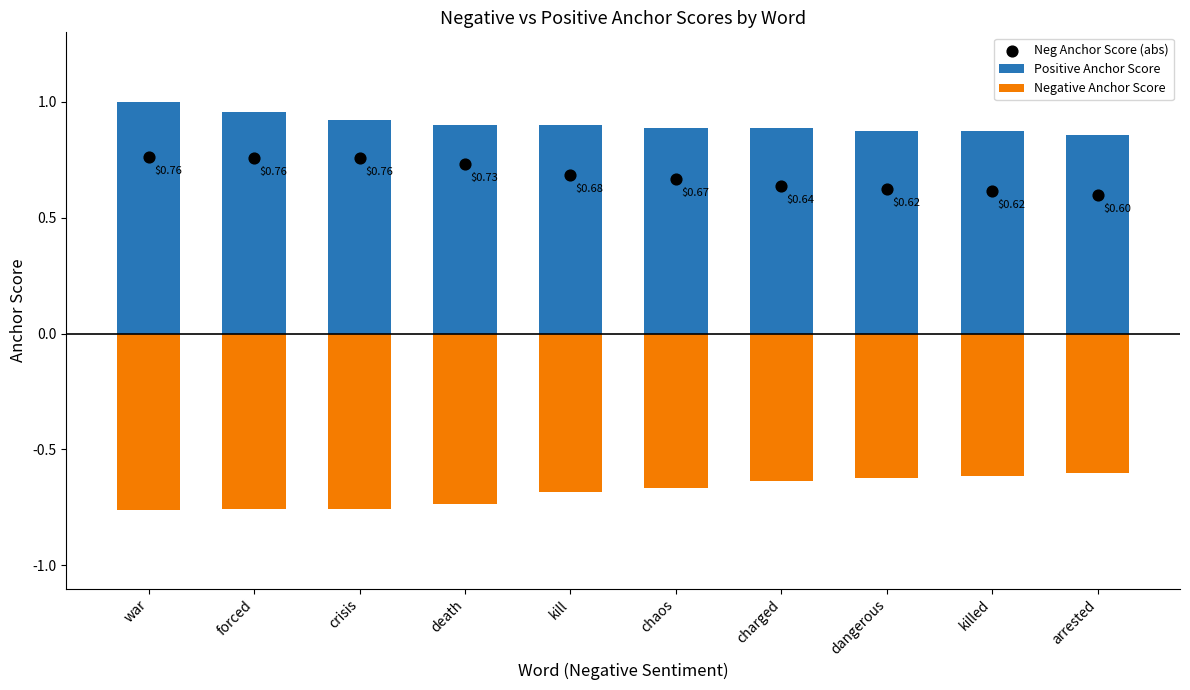

At how many categories does at least one series exceed 0?

10